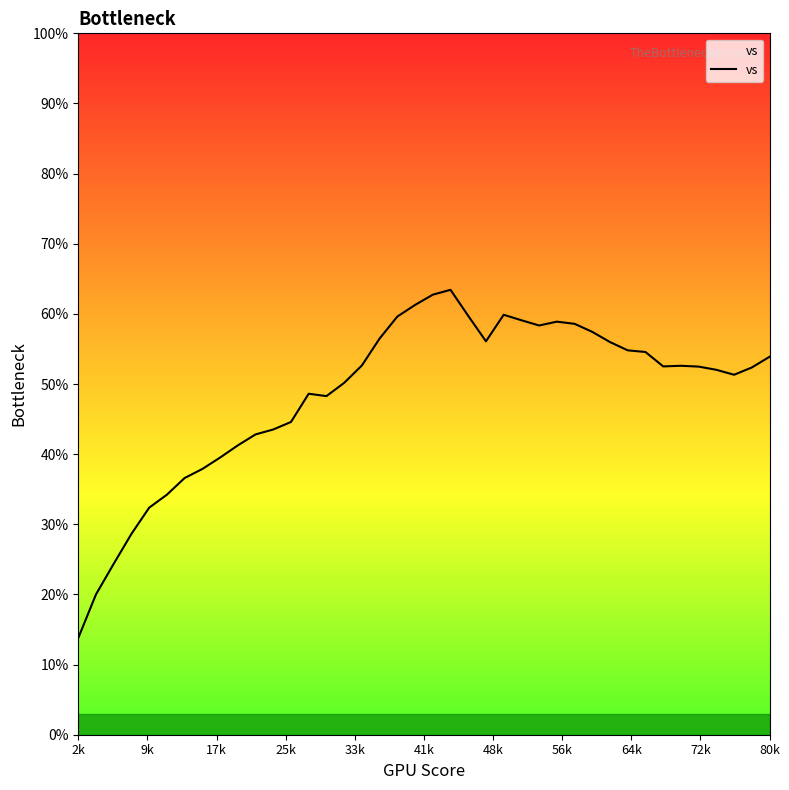

What is the difference between the maximum and minimum values?

49.6